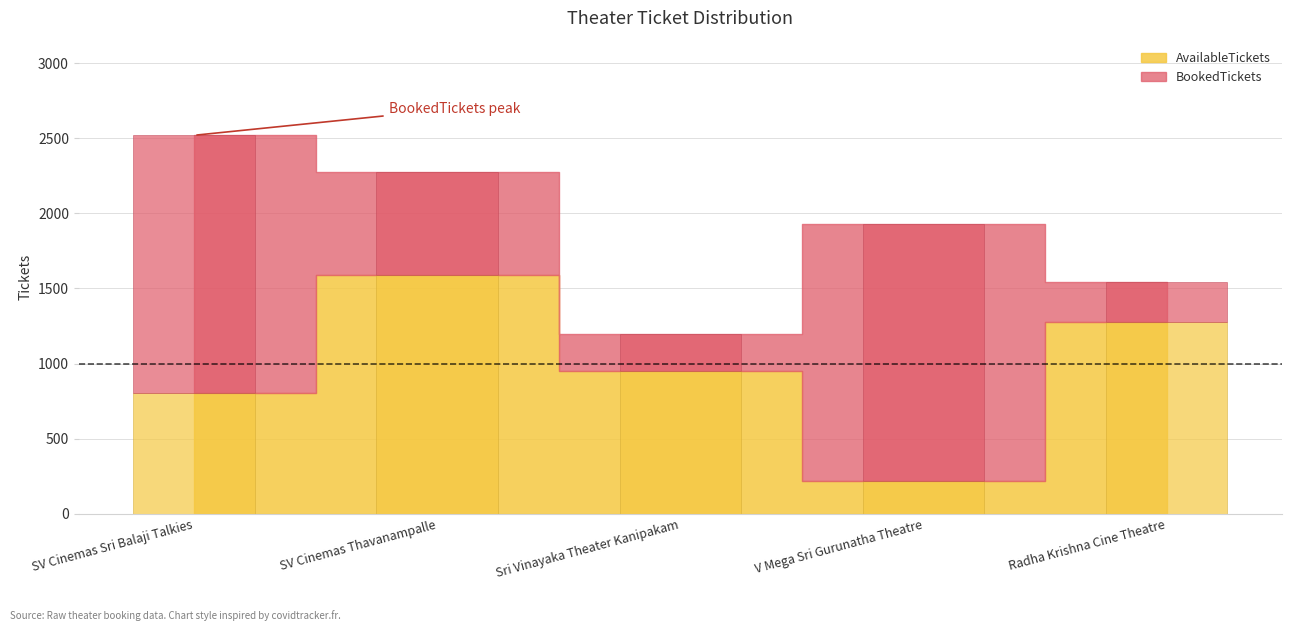

How many groups of bars are there?

5